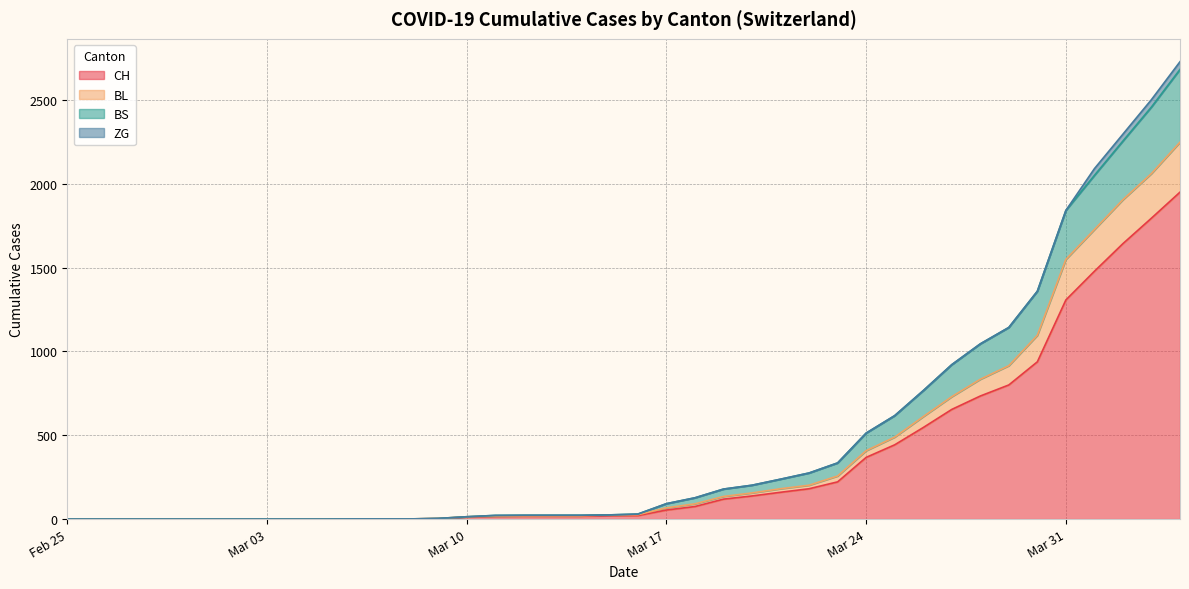

The CH series shows 17 at 2020-03-12. True or false?

True